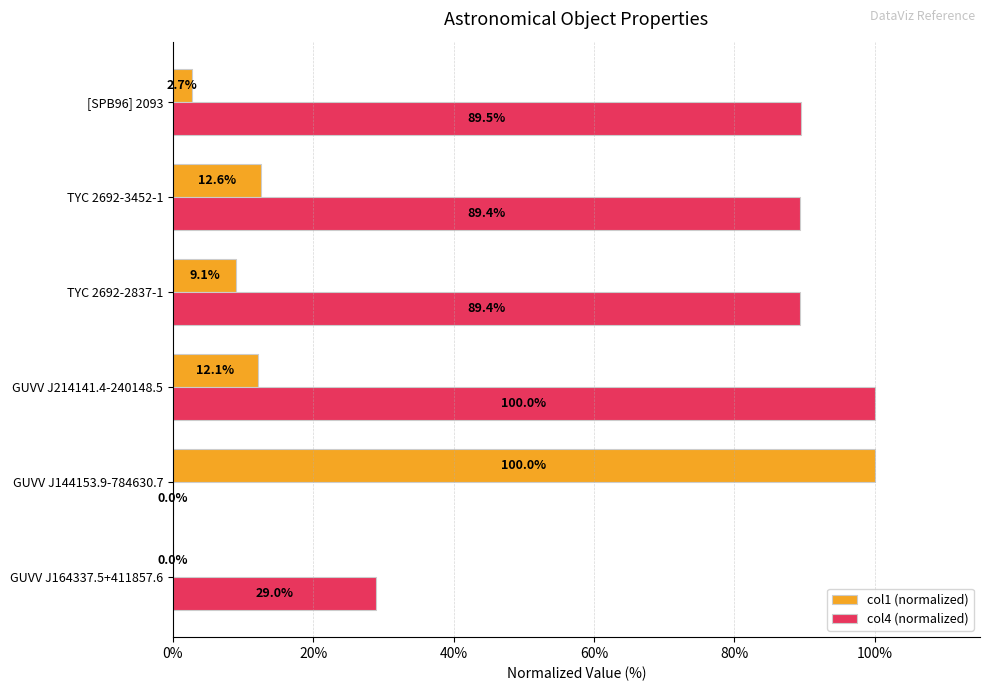

Where is col1 (normalized) nearest to the value 50?

TYC 2692-3452-1